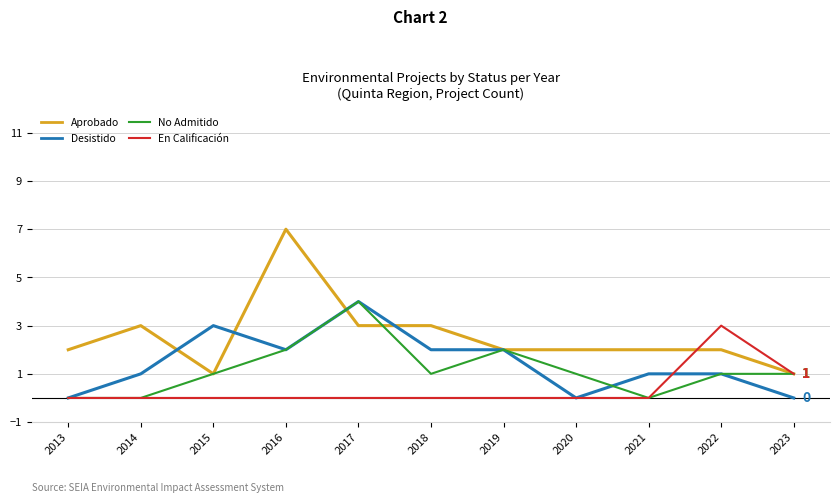

What is the difference between the highest and lowest values at 2017?

4